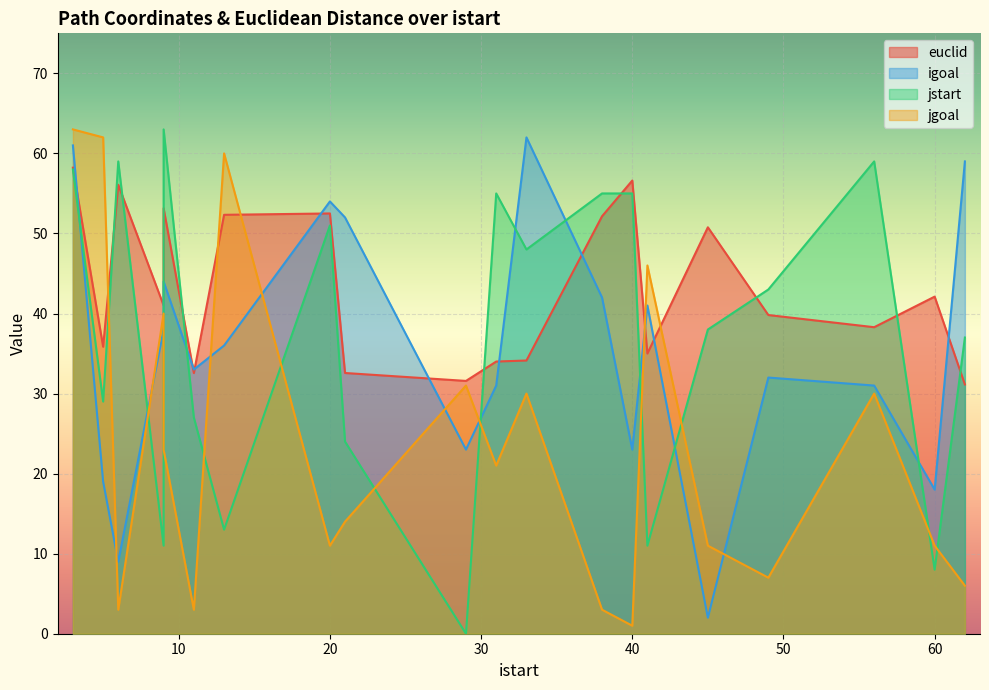

What is the difference between the maximum and minimum values in the euclid series?

27.1